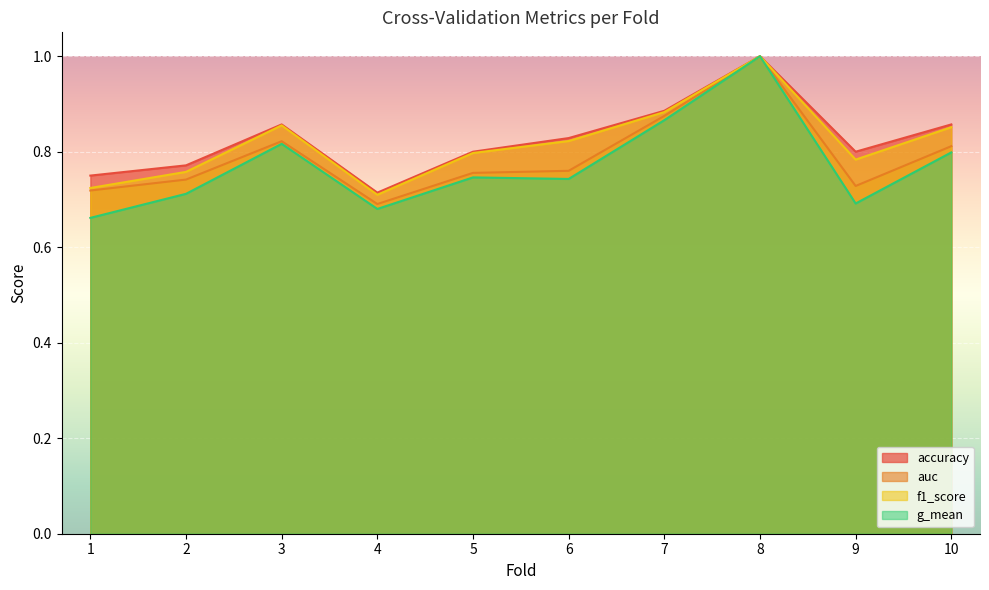

What is the value of the f1_score point at the 7th from the left?

0.9